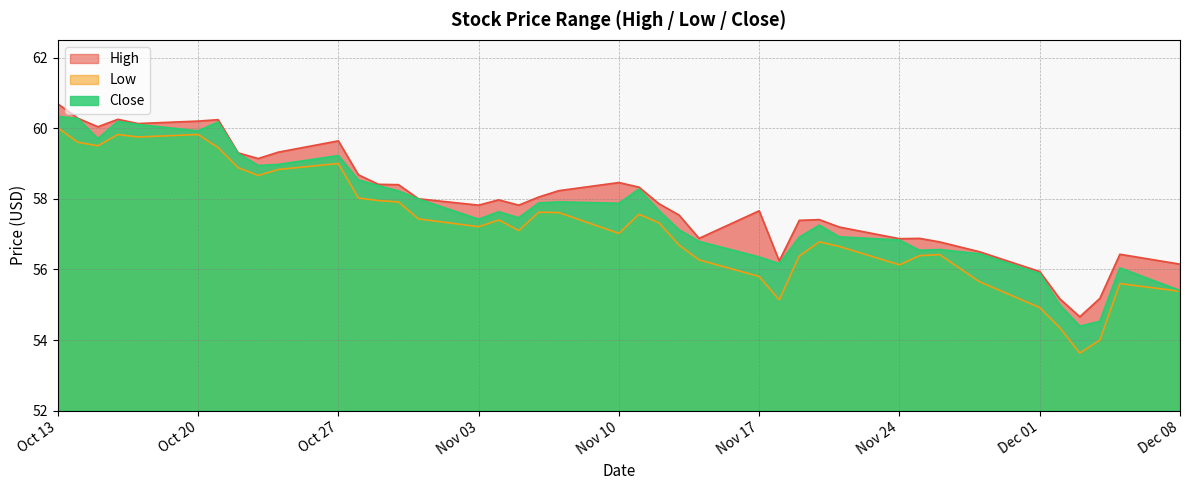

Which category has the lowest value across all series?

2014-12-03